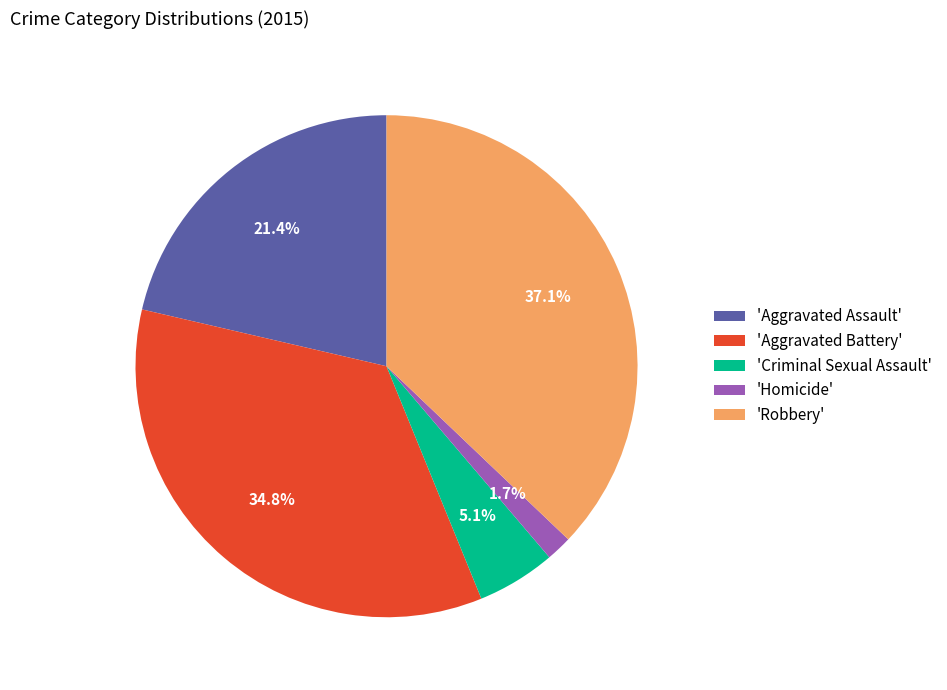

How many slices are in this pie chart?

5